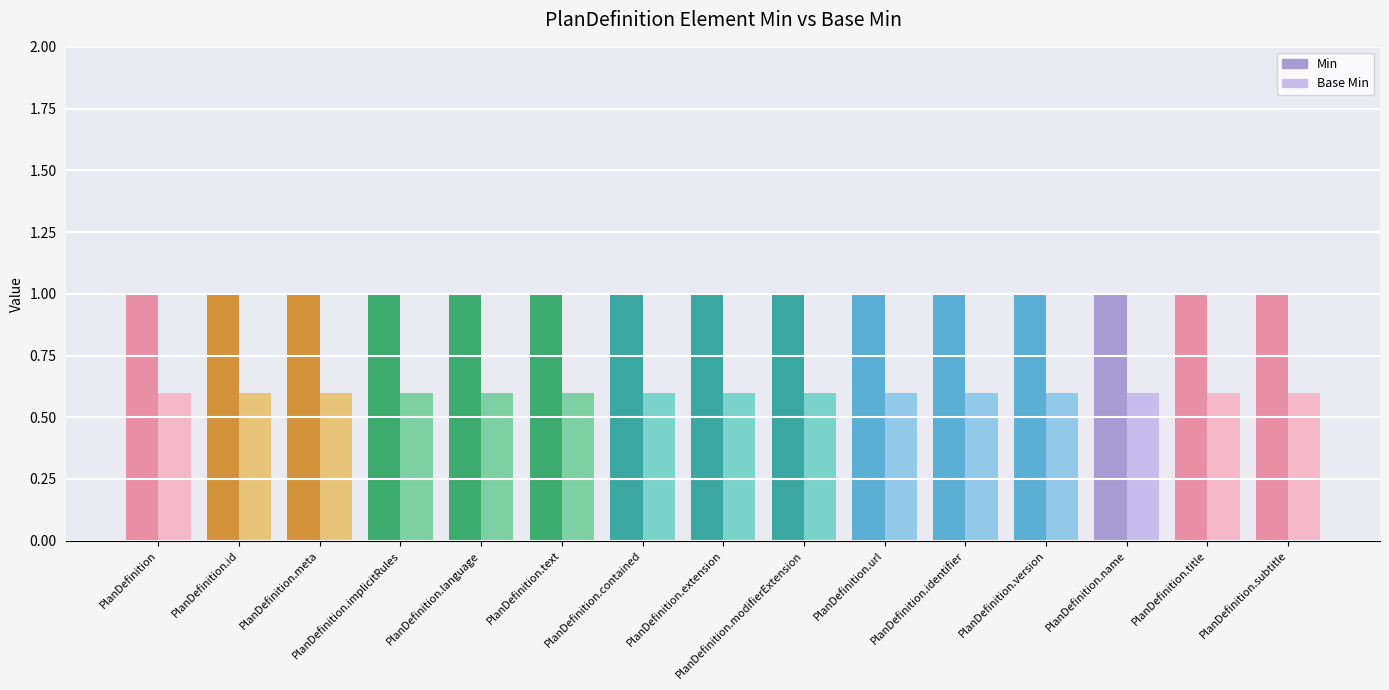

What is the difference between the highest and lowest values at PlanDefinition.title?

0.4